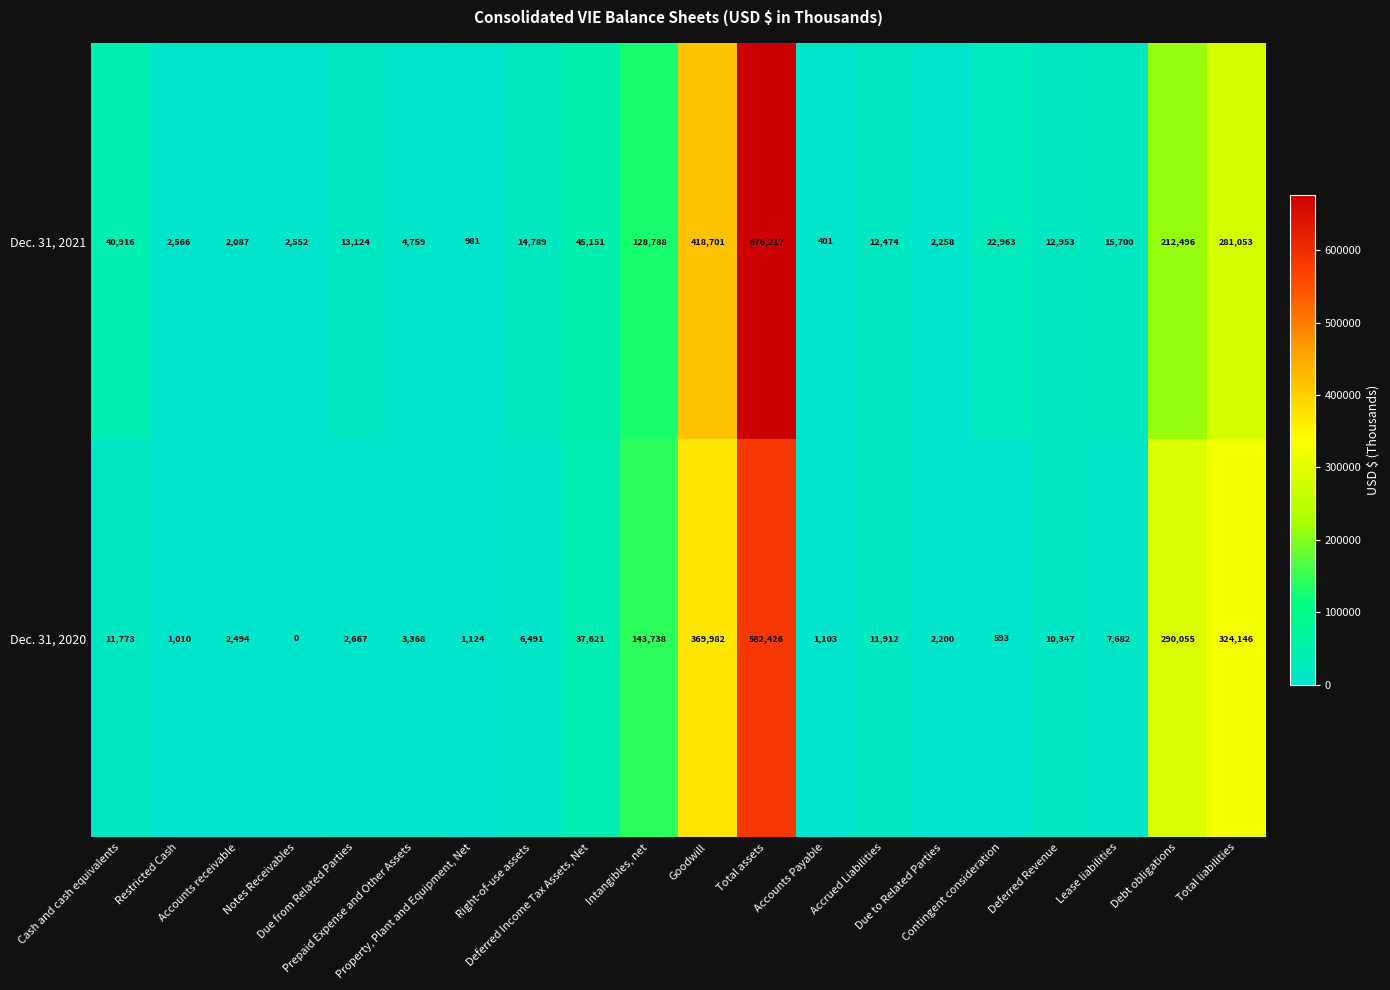

Which series has the largest range (max minus min)?

Dec. 31, 2021